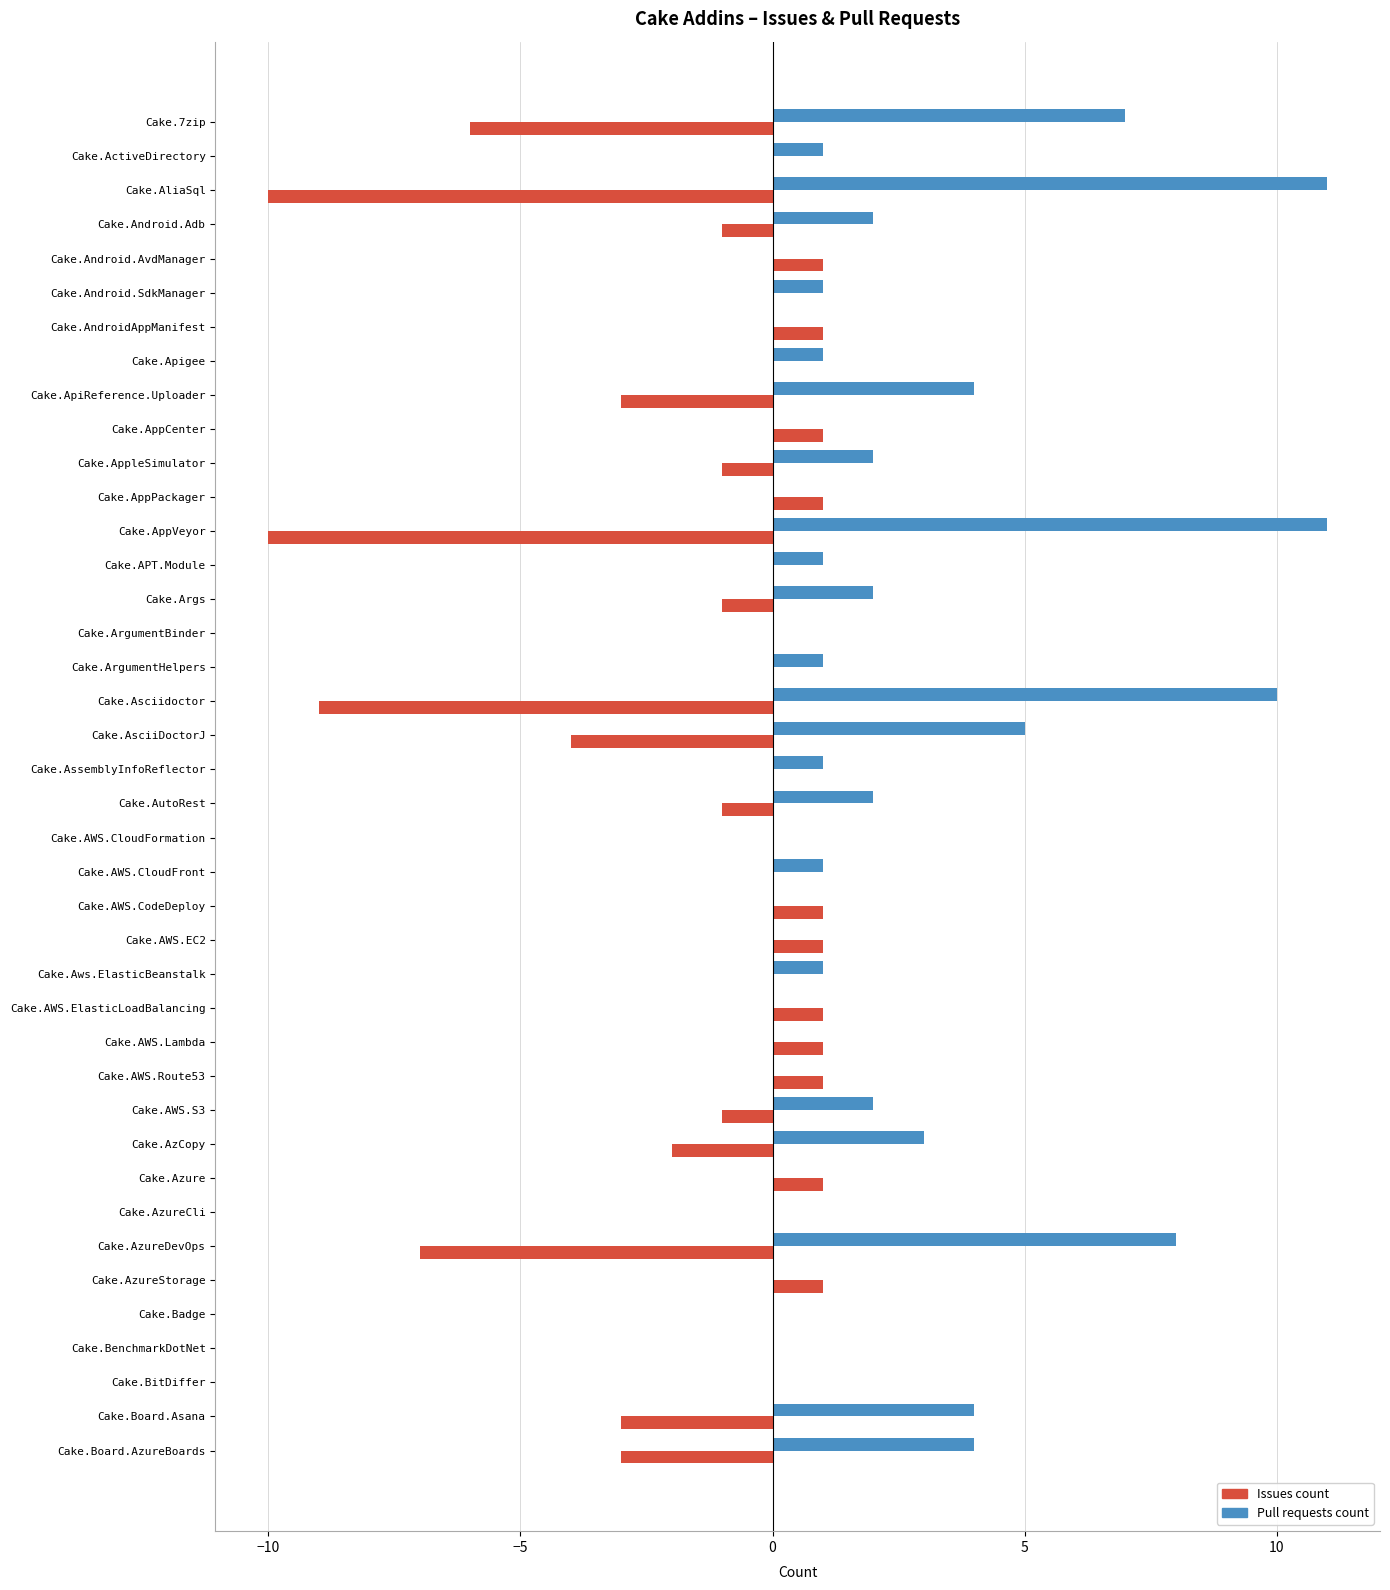

What is the average value of the Pull requests count series?

2